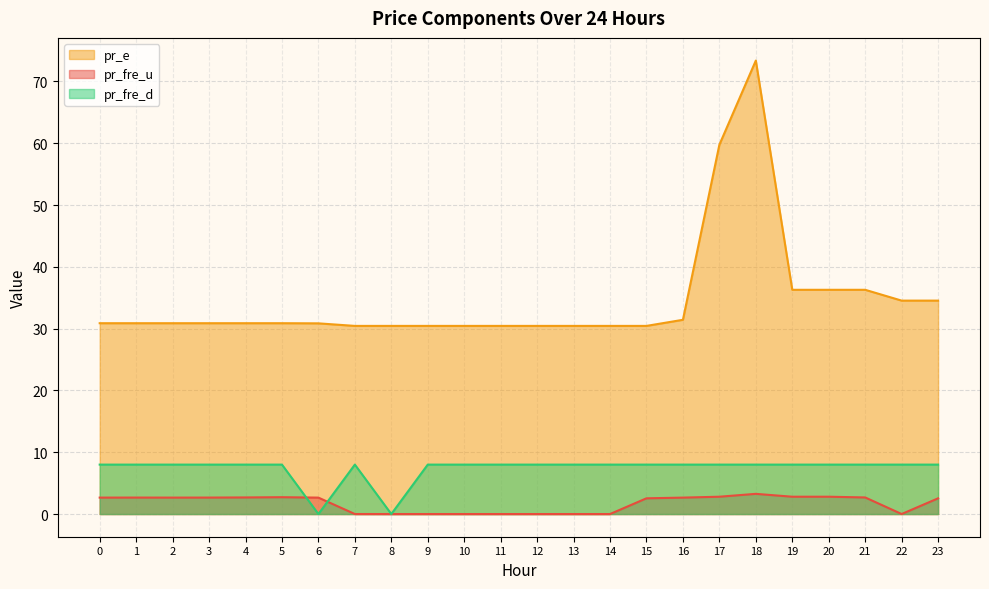

What is the highest value of the pr_e series?

73.4